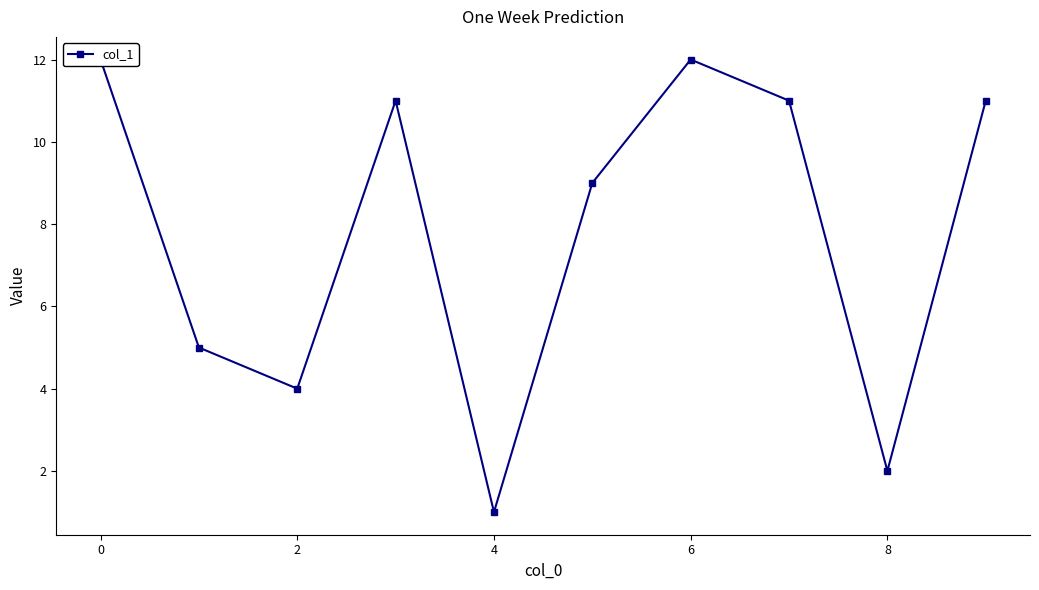

What is the difference between the maximum and minimum values?

11